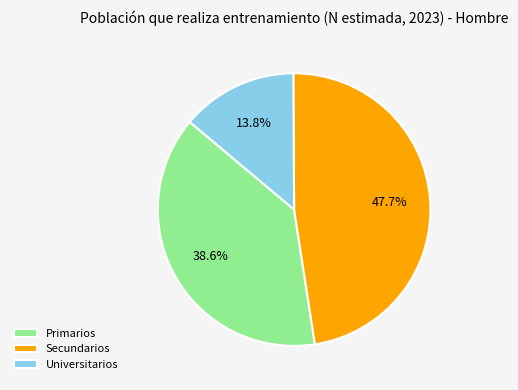

True or false: Primarios accounts for 52% of the total.

False